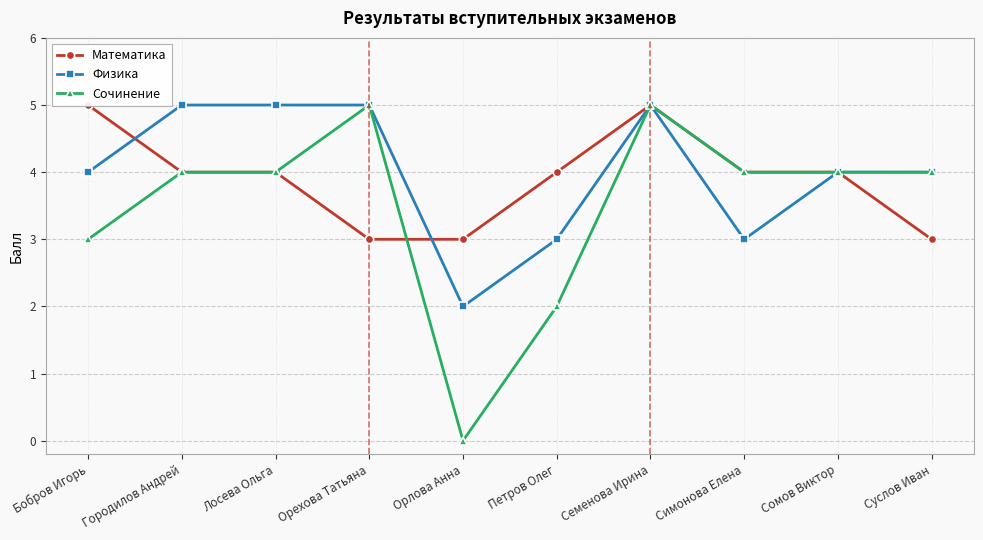

True or false: Сочинение and Физика cross at least once.

False